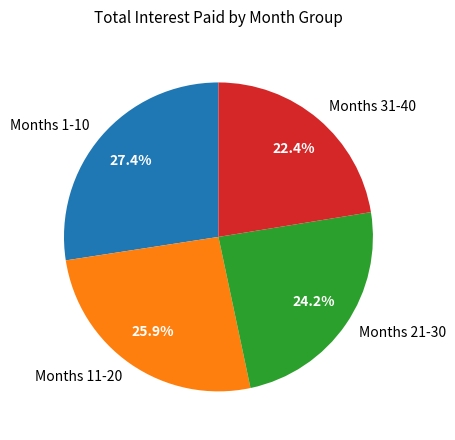

What percentage is NOT represented by Months 31-40?

77.6%